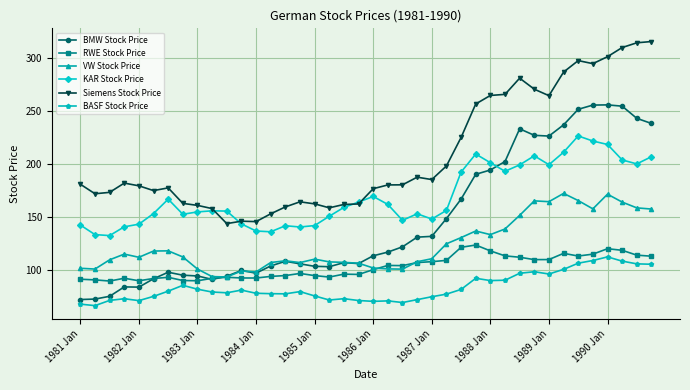

True or false: BMW Stock Price has more than 1 interior local peaks.

True